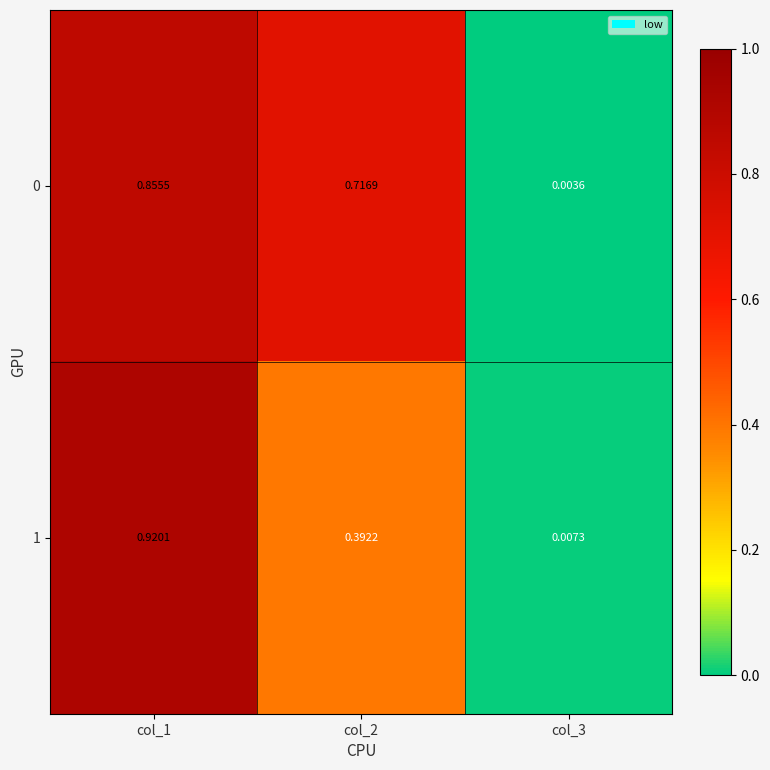

What is the spread (max minus min) of values at col_2?

0.3